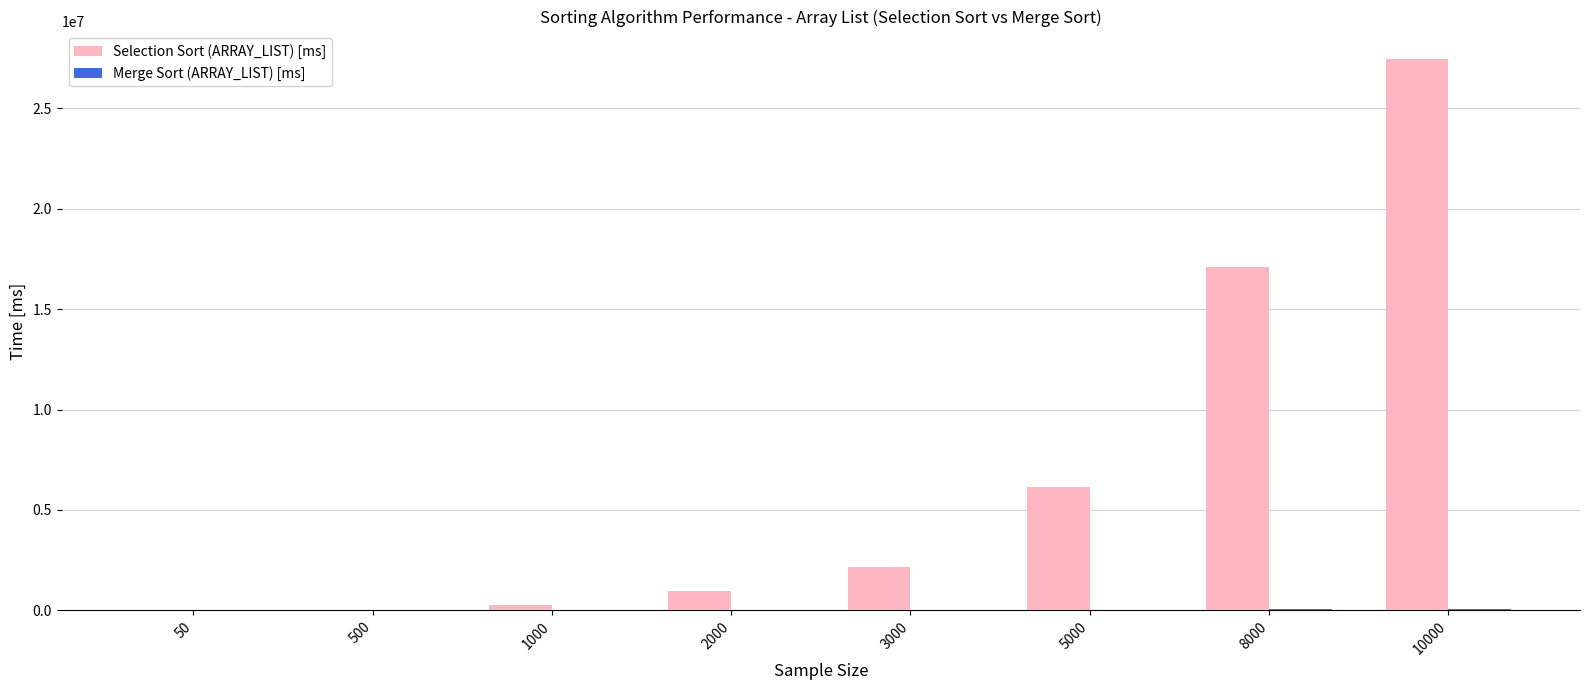

At which category is the sum across all series the highest?

10000